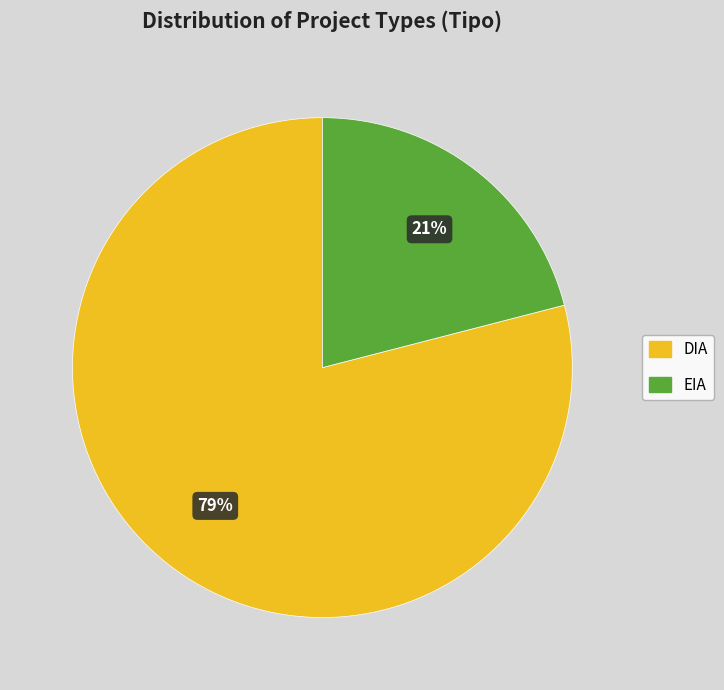

The DIA slice represents 79% of the pie. True or false?

True